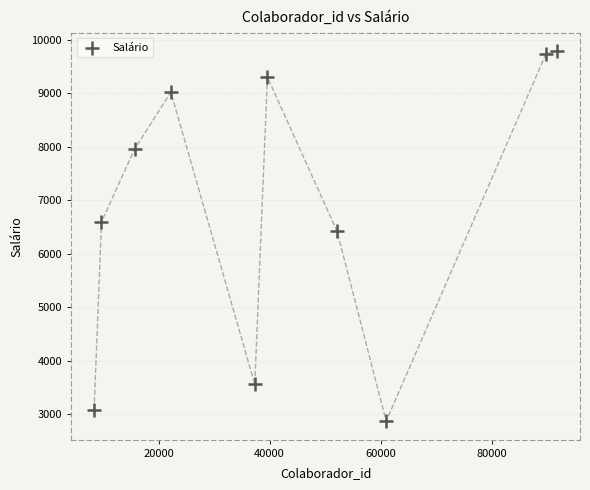

What is the range of X values (max minus min)?

83374.0